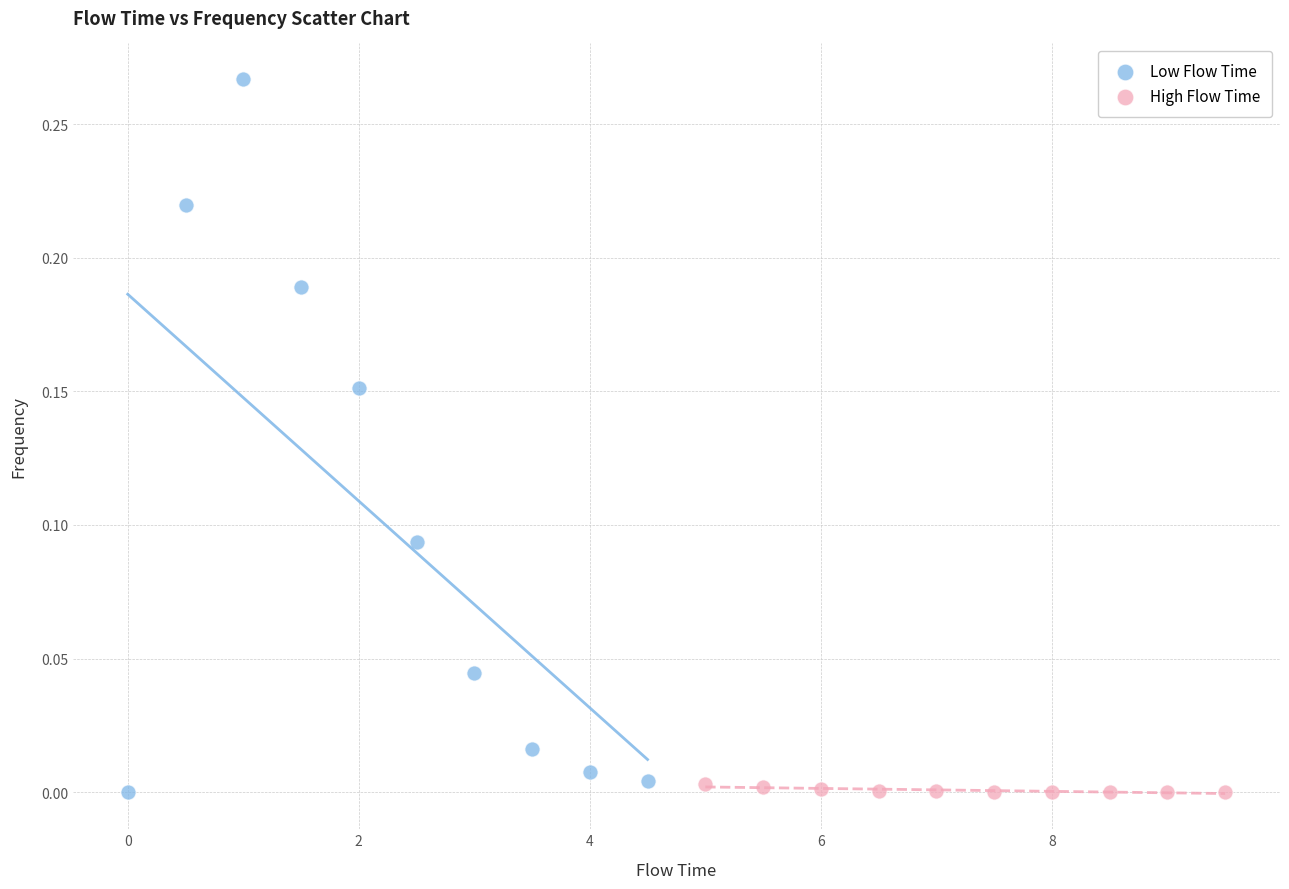

Which series has the largest Y range (max minus min)?

Low Flow Time